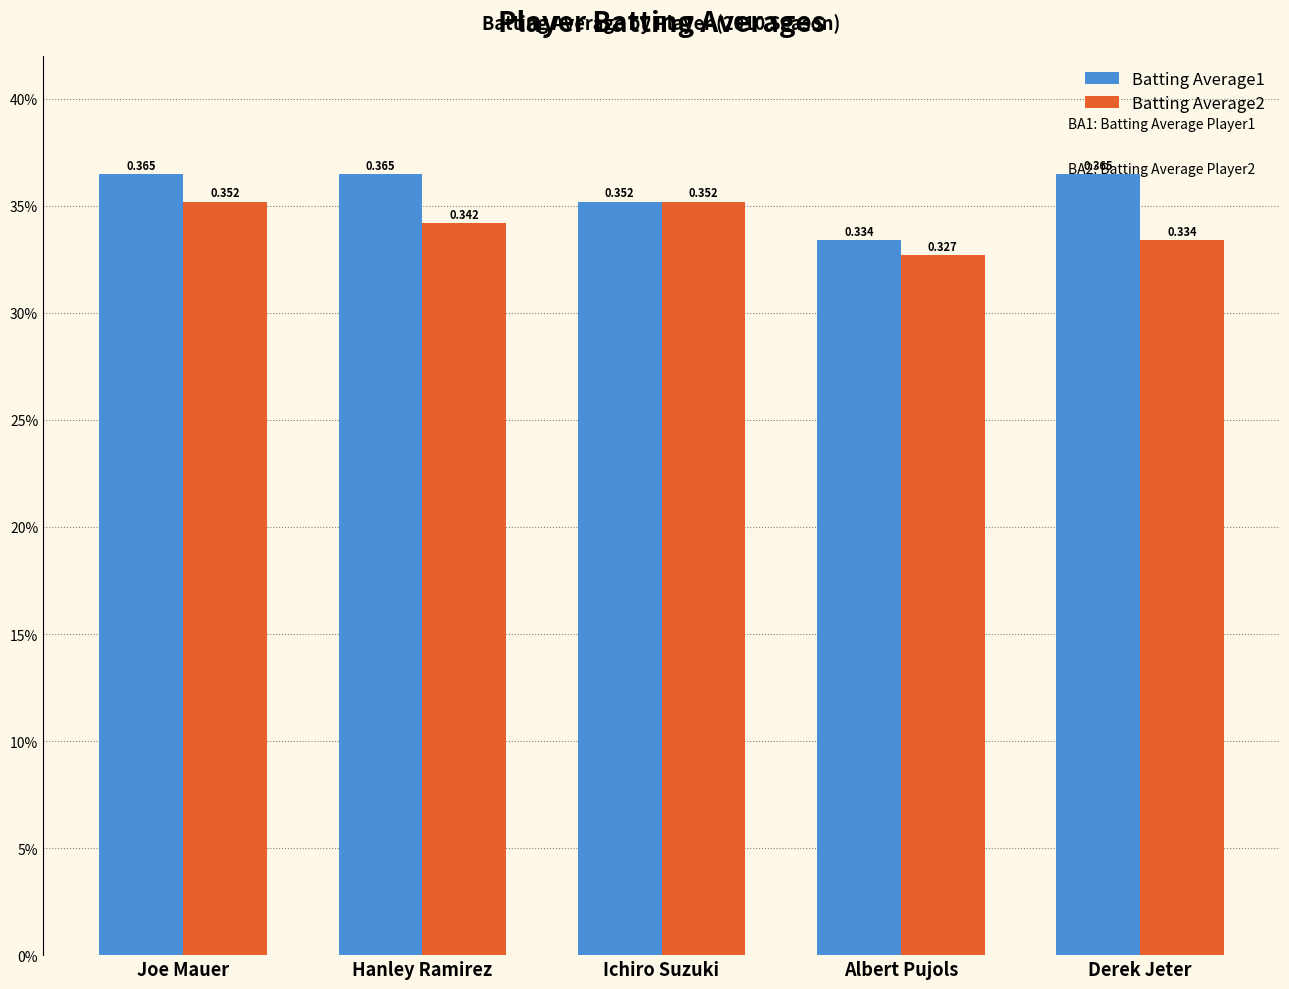

Rank the series by their average value, from highest to lowest.

Batting Average1, Batting Average2